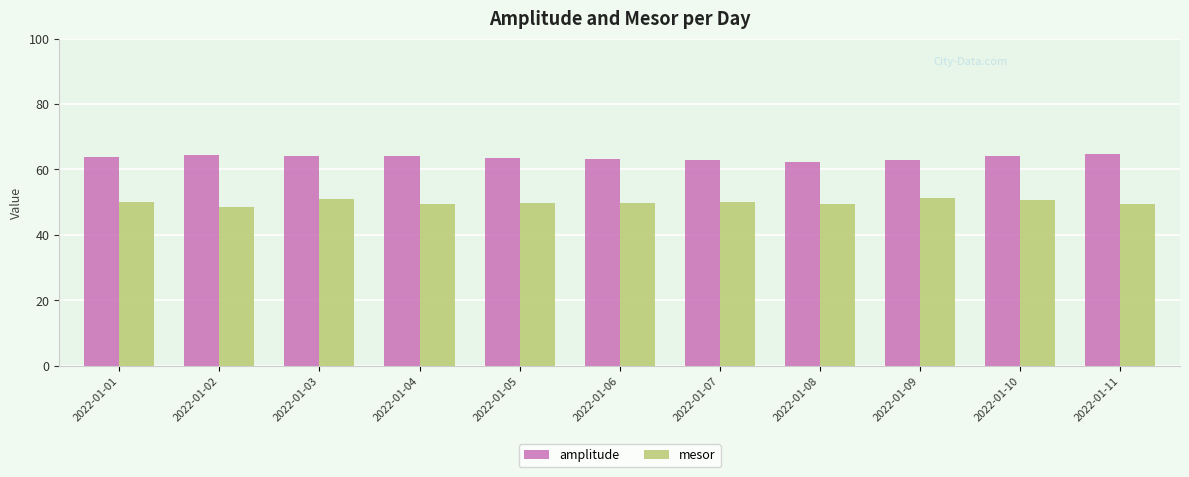

What is the smallest value displayed?

48.6